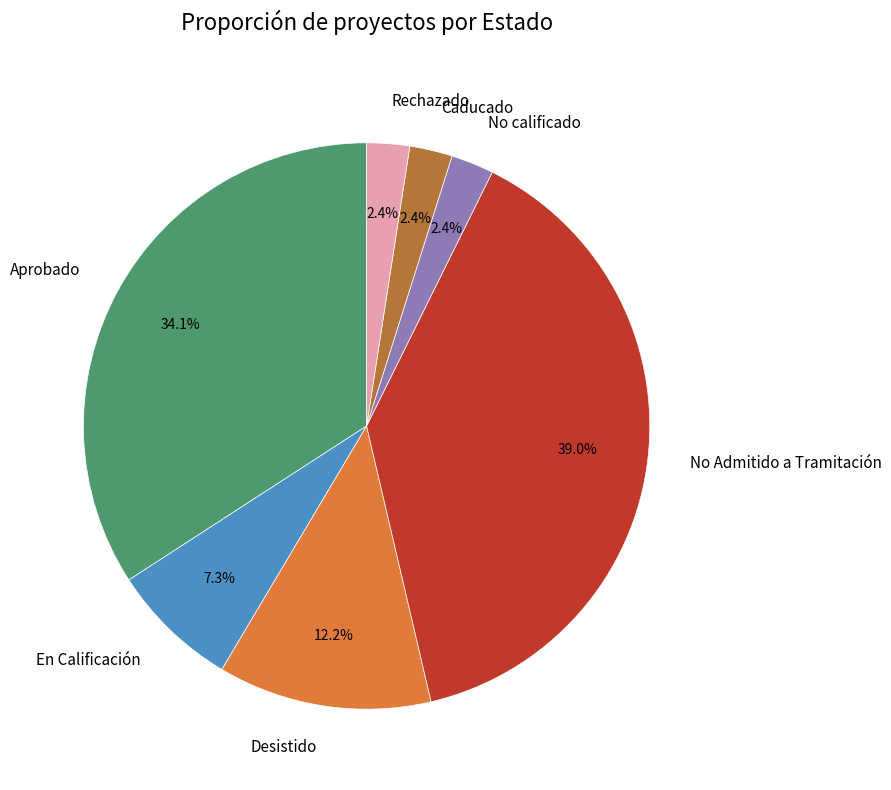

To the nearest percent, what is the average slice percentage?

14%